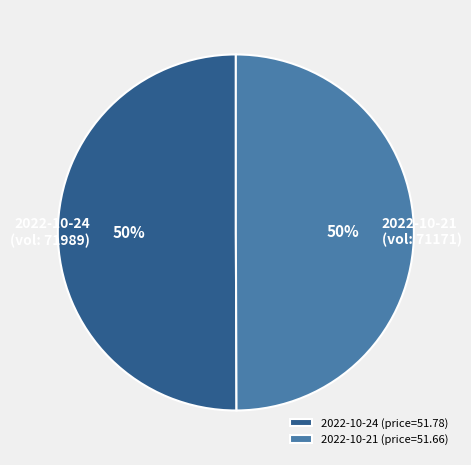

What percentage is the 2022-10-24 (price=51.78) slice, to the nearest percent?

50%